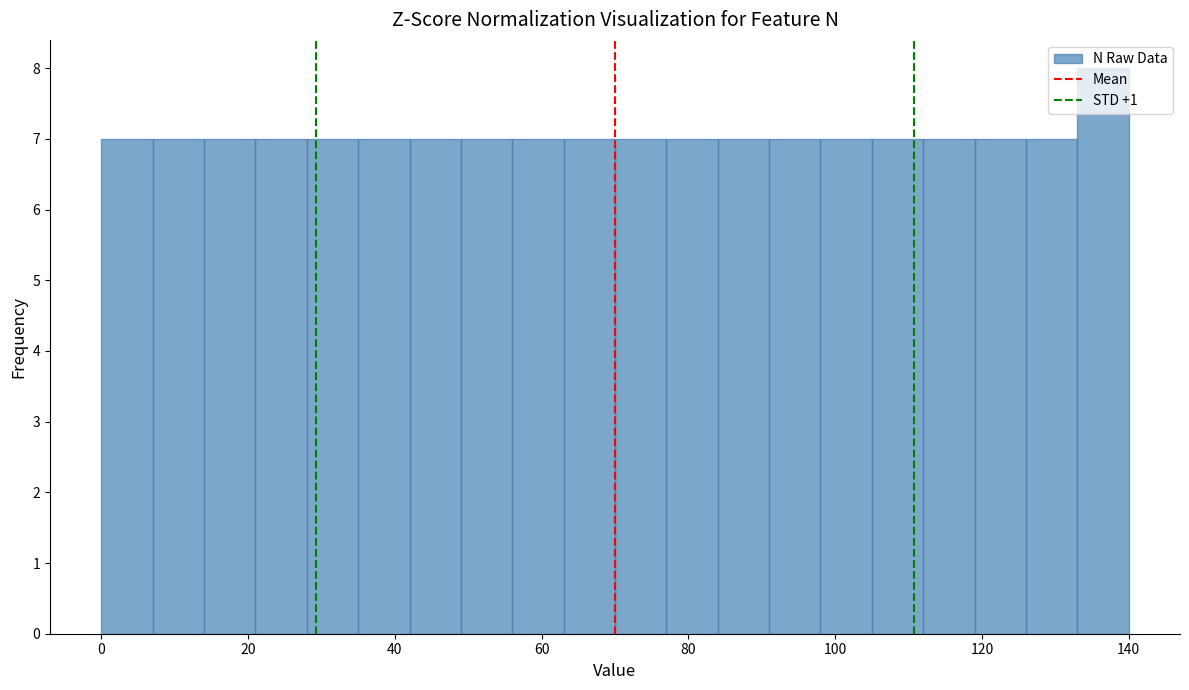

Read against the x-axis, roughly where is the centre of the tallest bar?

136